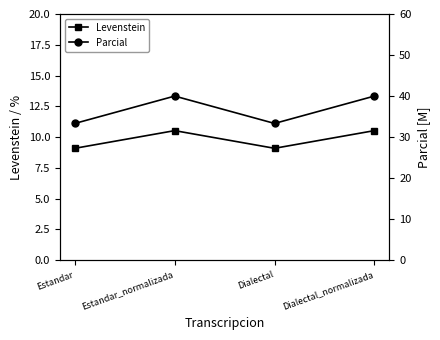

What is the total value across all series at Estandar_normalizada?

50.5